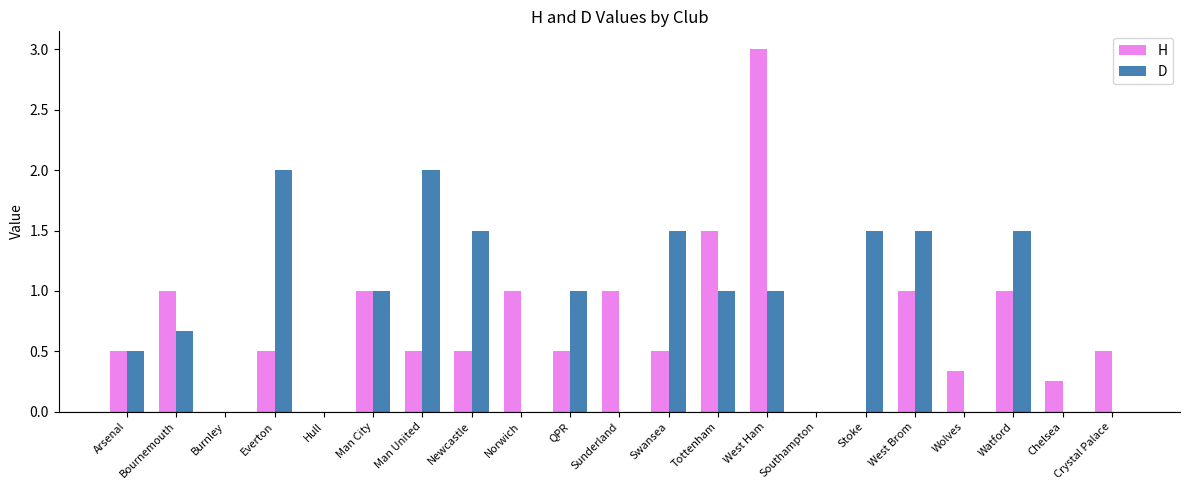

What is the sum of all D values?

16.7